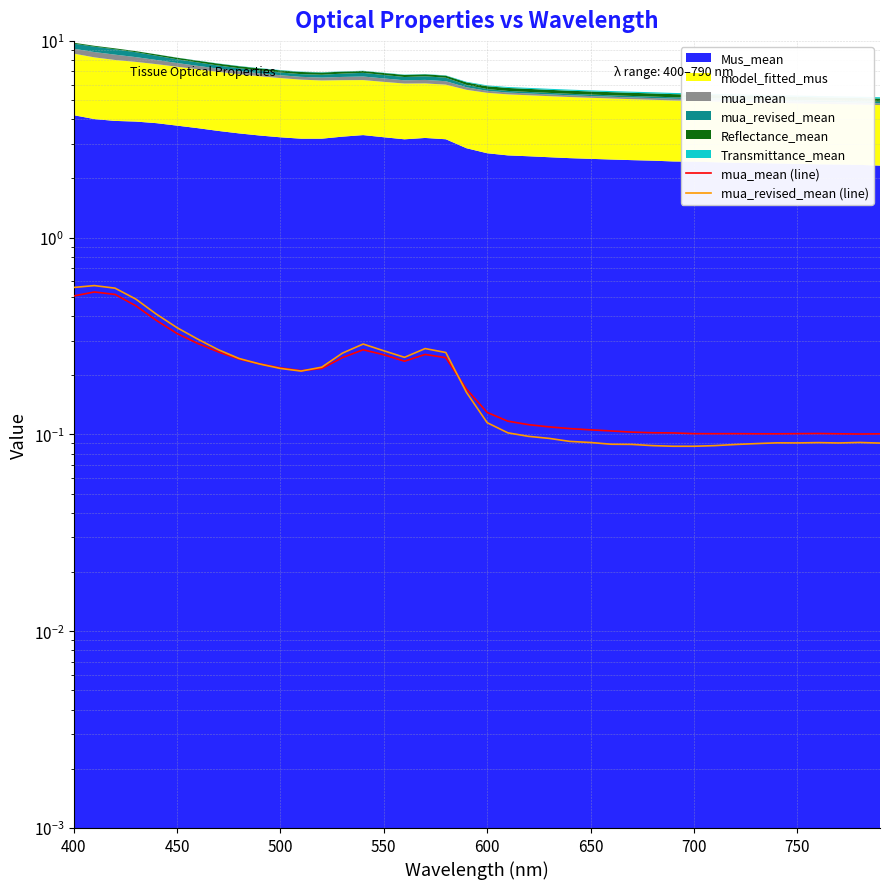

How many lines are shown in the chart?

2